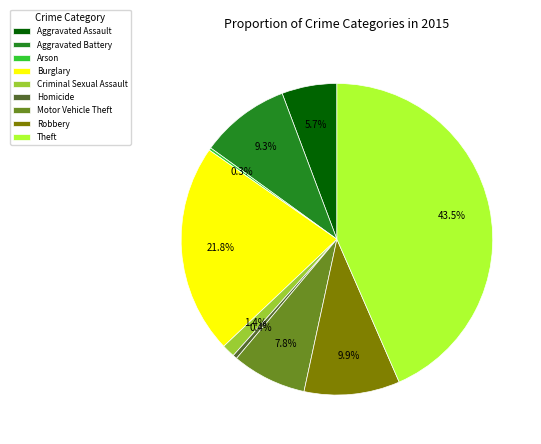

Is there any slice that represents more than half of the pie?

No